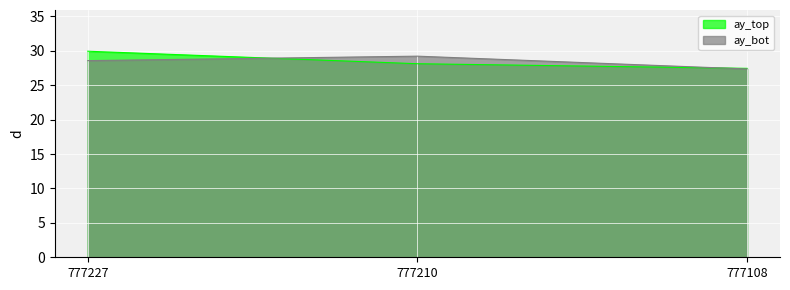

What is the difference between the second highest and minimum values in the ay_bot series?

1.2